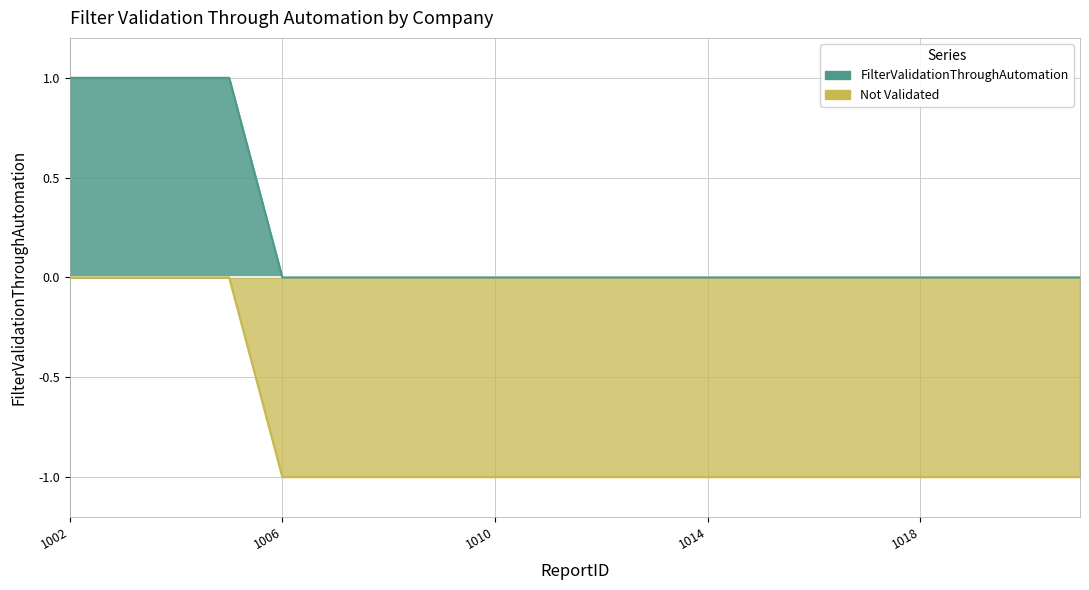

Does the chart display data point markers on the line(s)?

No